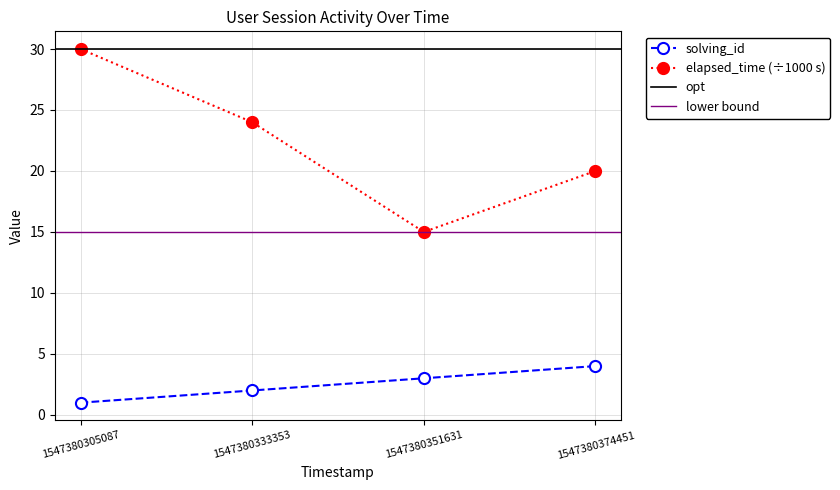

Is it true that elapsed_time equals 15 at 1547380351631?

True